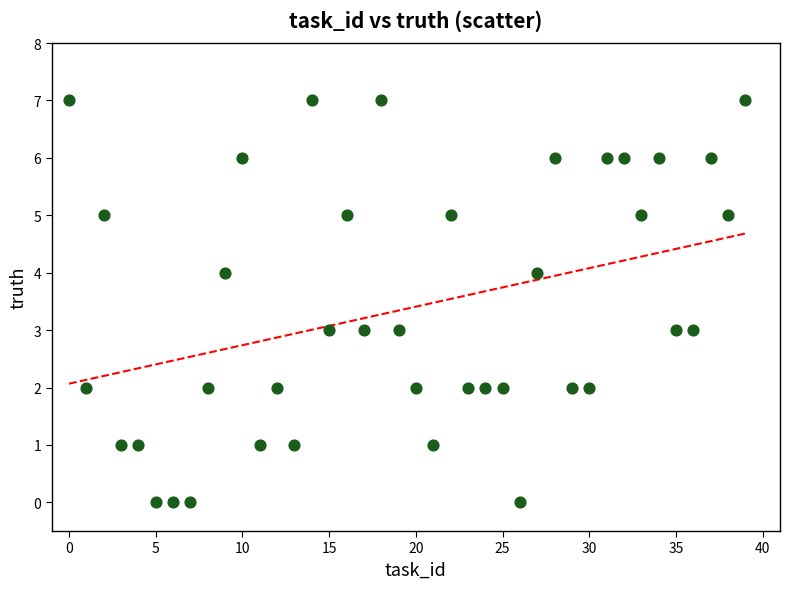

What is the range of Y values (max minus min)?

7